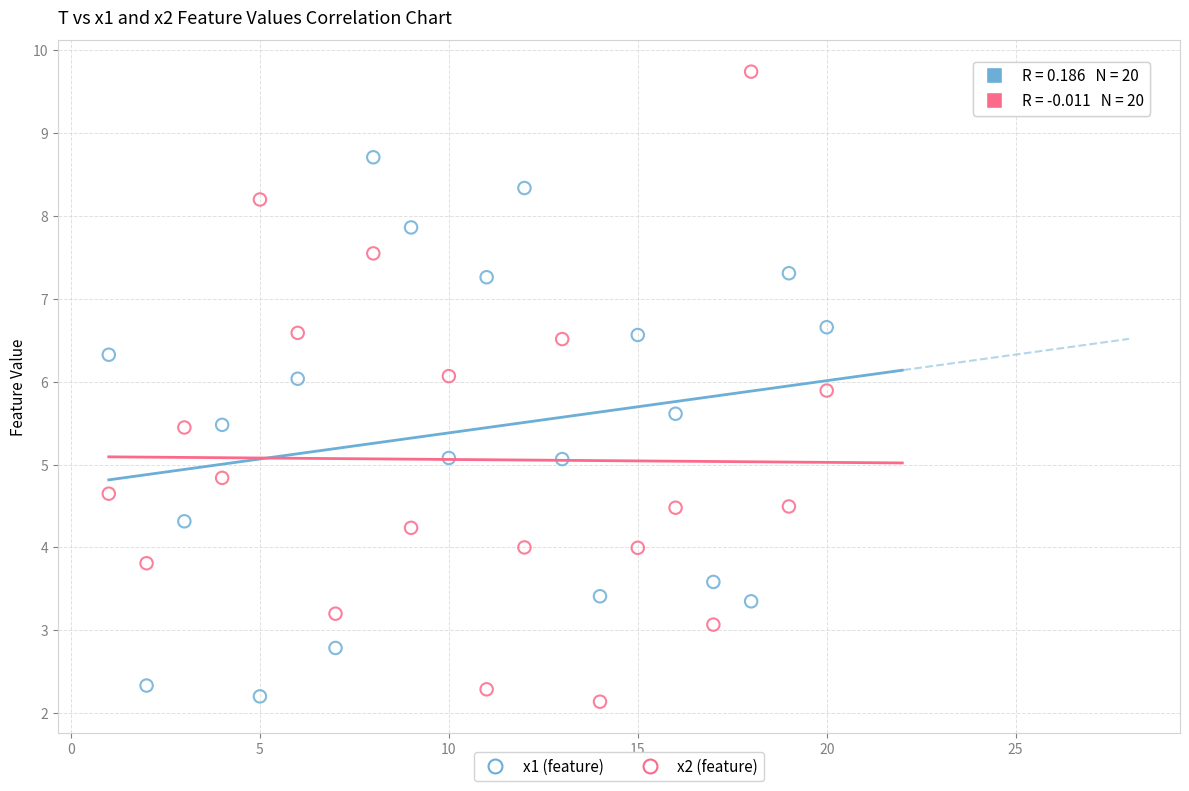

Across all data points, what is the range of X values (max minus min)?

19.0